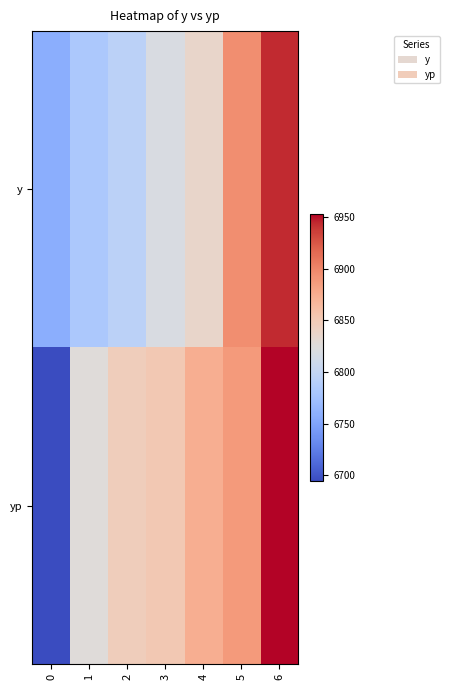

Reading right to left, list all the values displayed in this chart.

y: 6=6943.1	5=6894.8	4=6836.5	3=6819.0	2=6794.2	1=6782.4	0=6758.2
yp: 6=6953.1	5=6888.1	4=6874.0	3=6851.4	2=6846.4	1=6826.4	0=6694.1